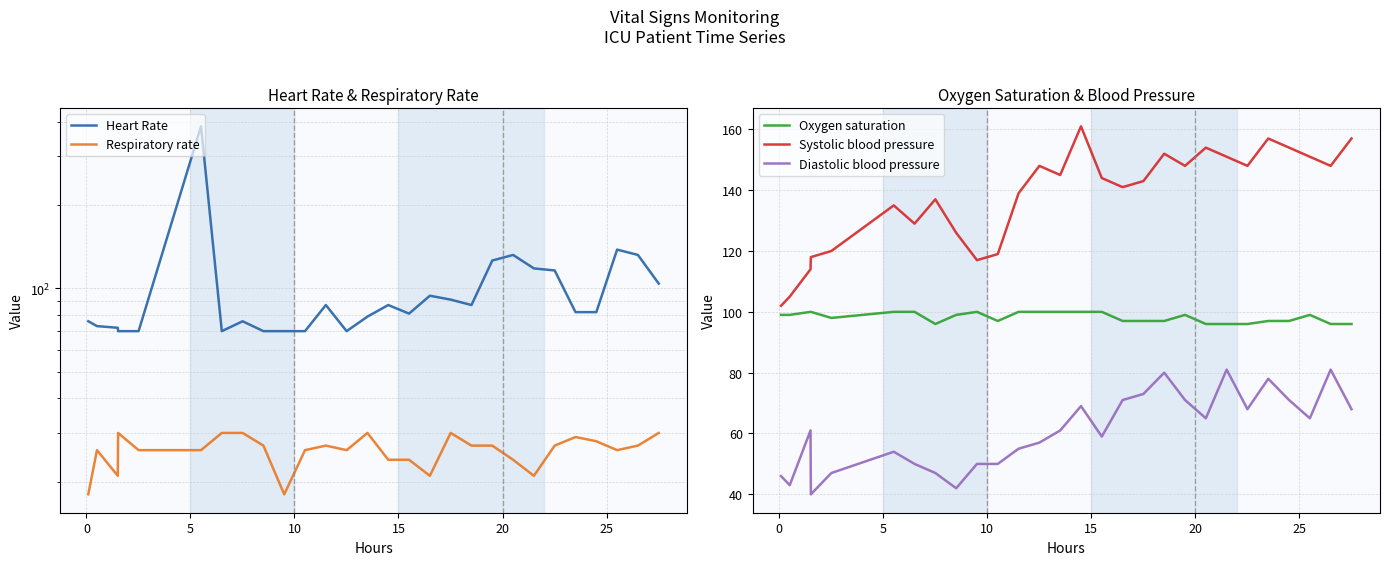

Does the chart have visible grid lines?

Yes